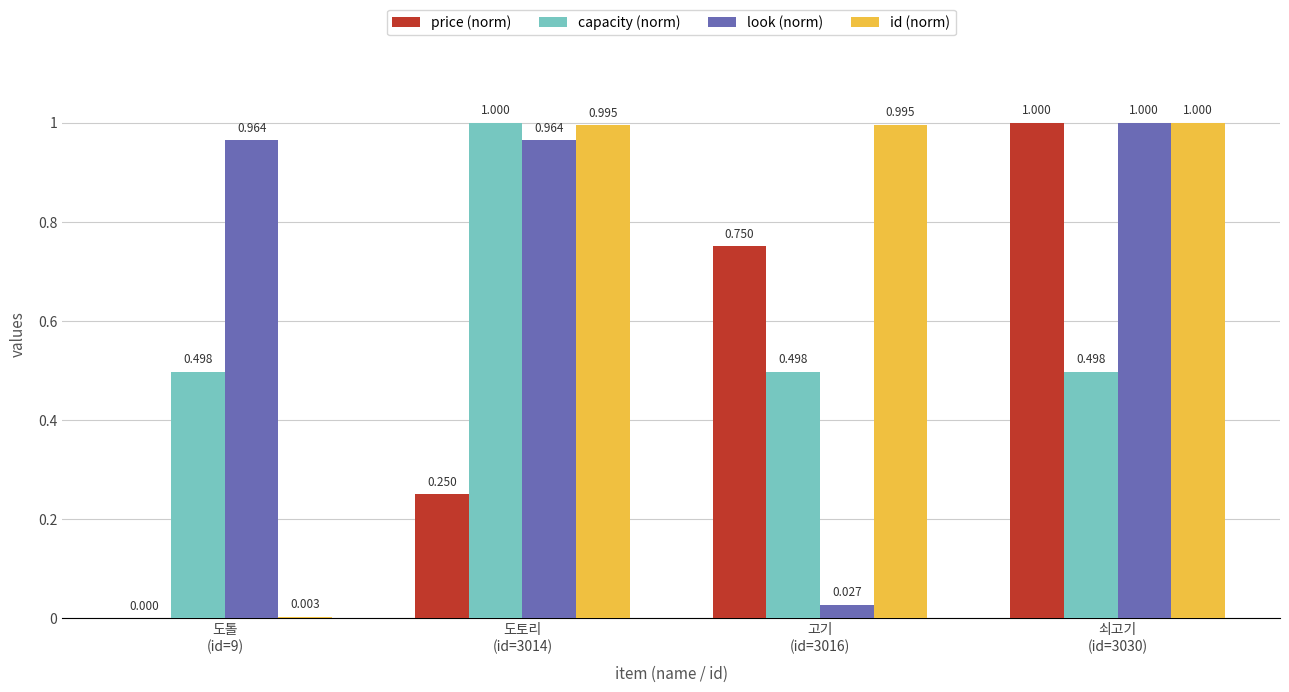

Which series changed the most between 도토리
(id=3014) and 고기
(id=3016)?

look (norm)